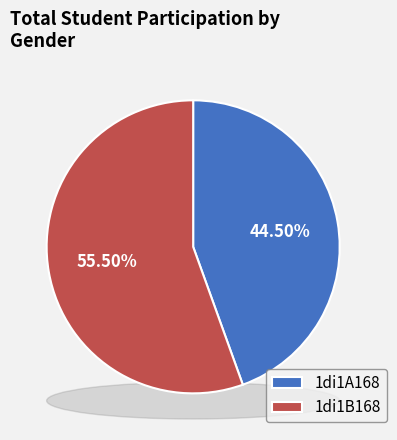

Which category accounts for the majority?

1di1B168